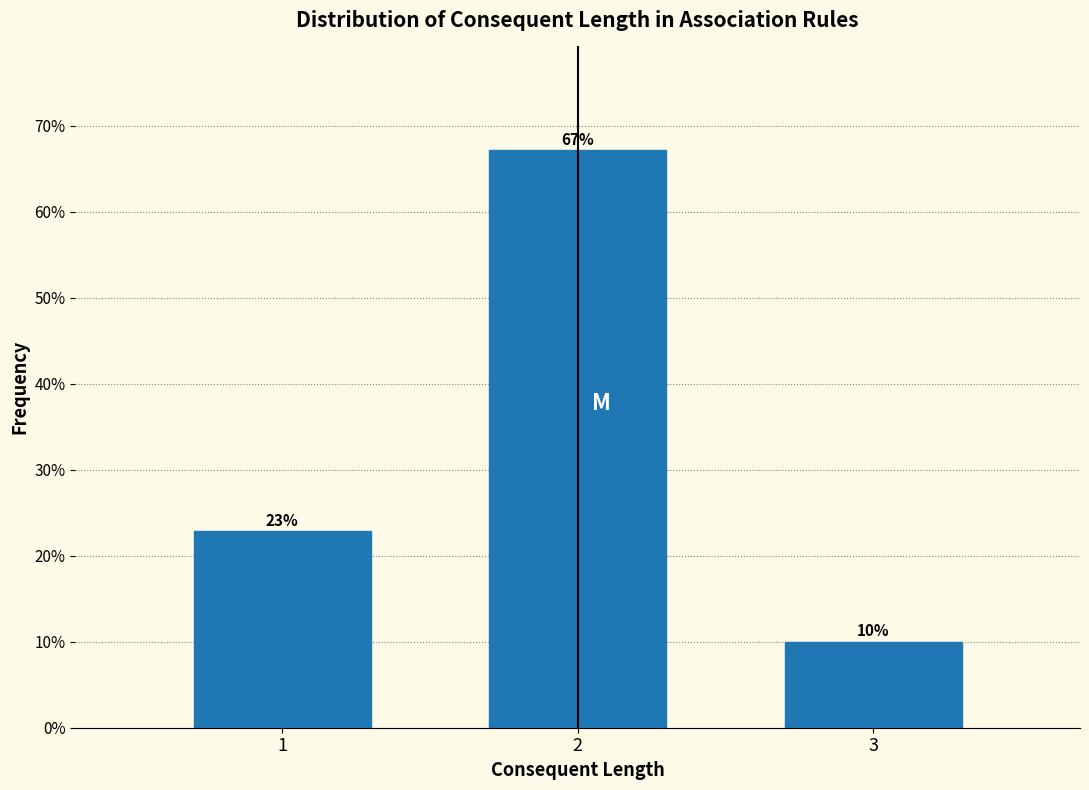

Which category has the lowest value across all series?

3